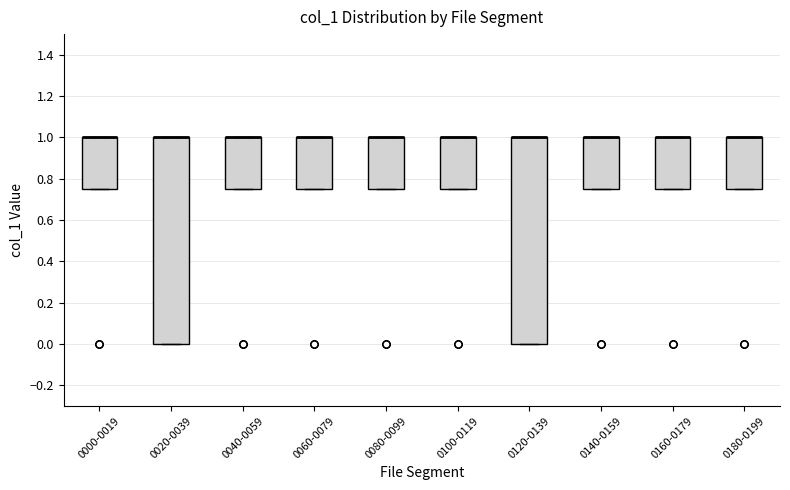

Where is the lower edge of the box for 0180-0199 on the y-axis? The values are not printed on the chart, so give them approximately, as read against the axis.

0.76